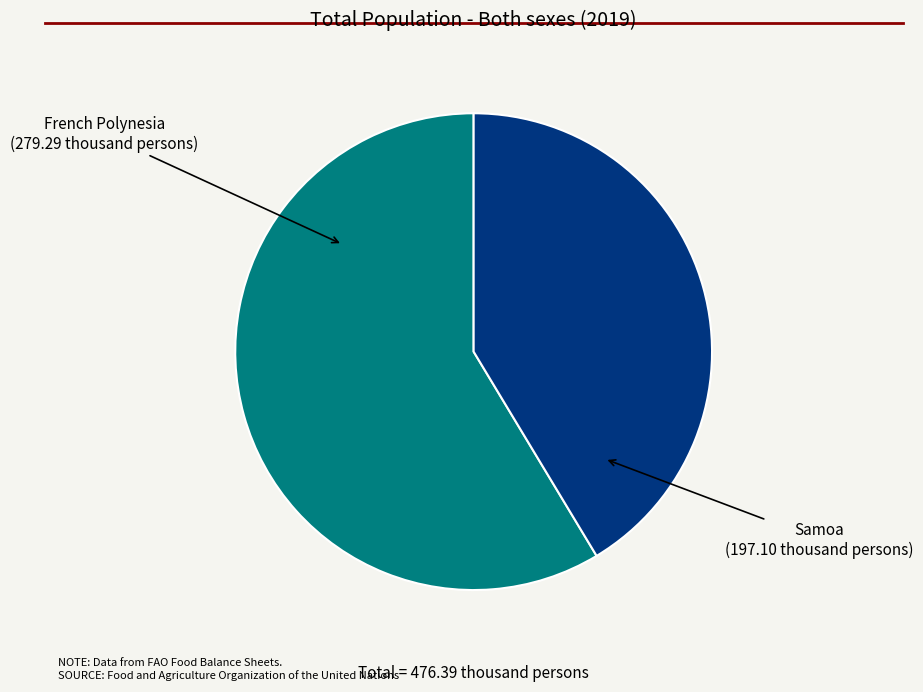

Which slice is the smallest?

Samoa